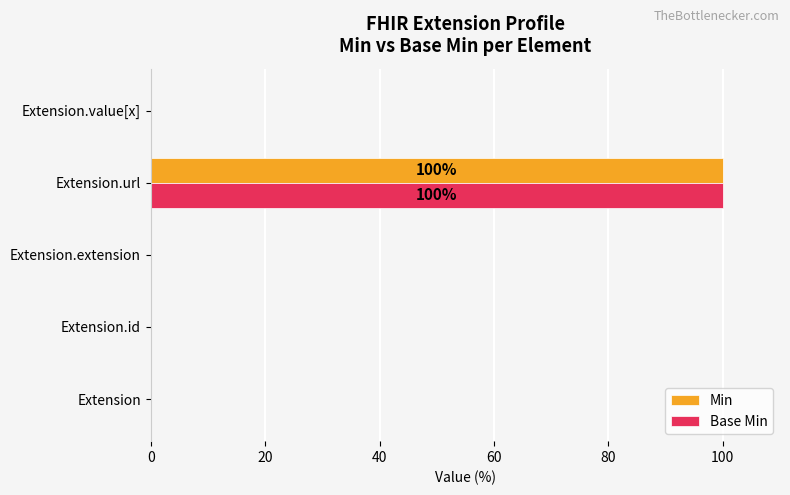

How many series are shown in this chart?

2